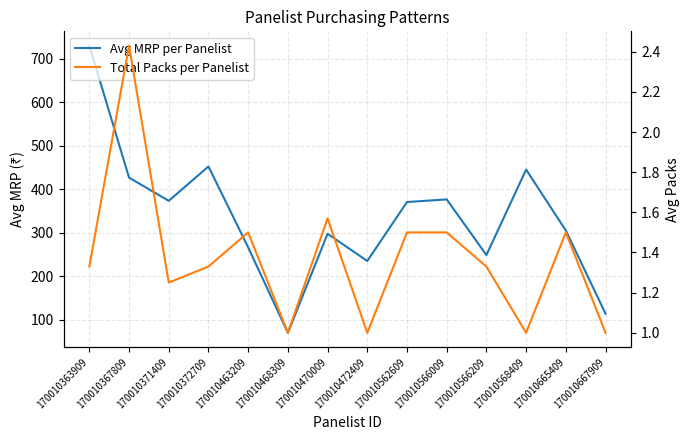

Reading left to right, extract all data points from this chart.

Avg MRP per Panelist: 170010363909=729.7	170010367809=426.5	170010371409=373.2	170010372709=452.2	170010463209=266.2	170010468309=70.0	170010470009=297.5	170010472409=235.0	170010562609=370.5	170010566009=376.5	170010566209=248.7	170010568409=445.0	170010665409=305.0	170010667909=114.0
Total Packs per Panelist: 170010363909=1.3	170010367809=2.4	170010371409=1.2	170010372709=1.3	170010463209=1.5	170010468309=1.0	170010470009=1.6	170010472409=1.0	170010562609=1.5	170010566009=1.5	170010566209=1.3	170010568409=1.0	170010665409=1.5	170010667909=1.0